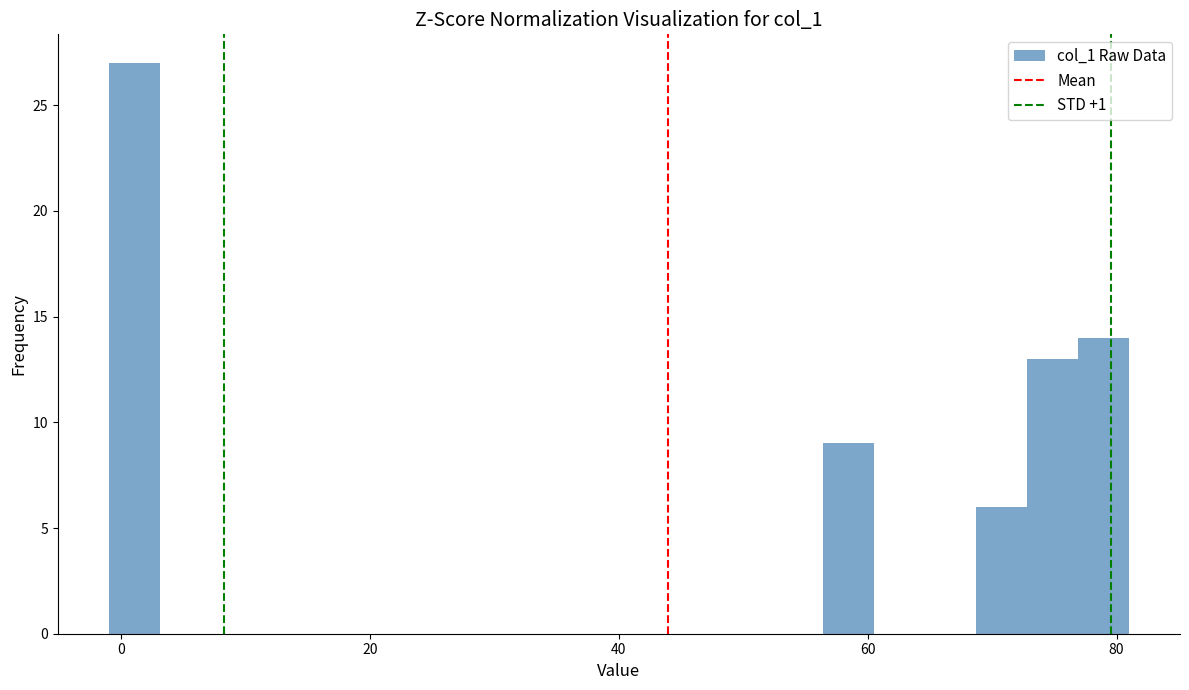

Read against the x-axis, roughly where is the centre of the tallest bar?

2